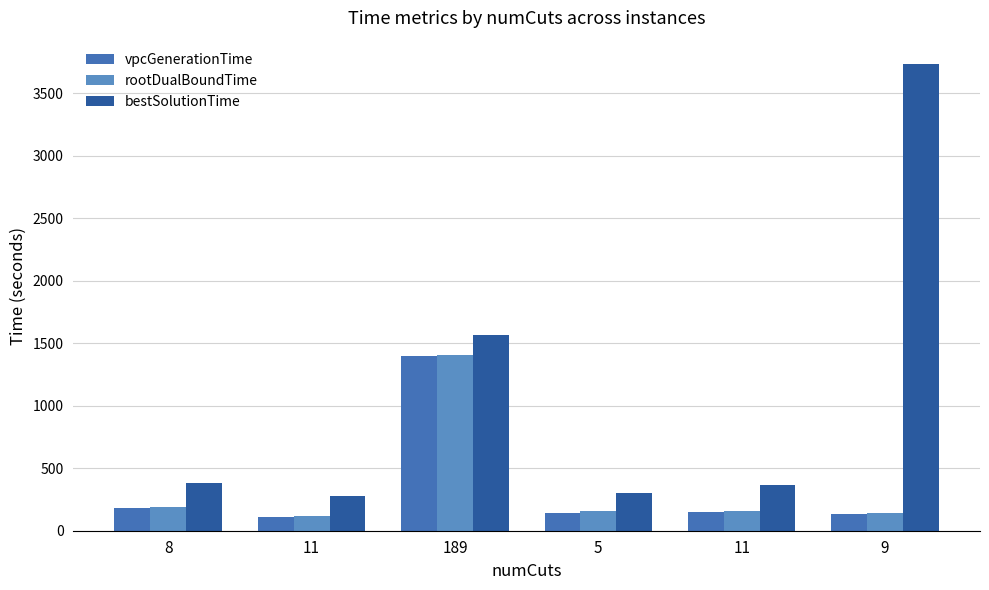

How many bars are there in each group?

3